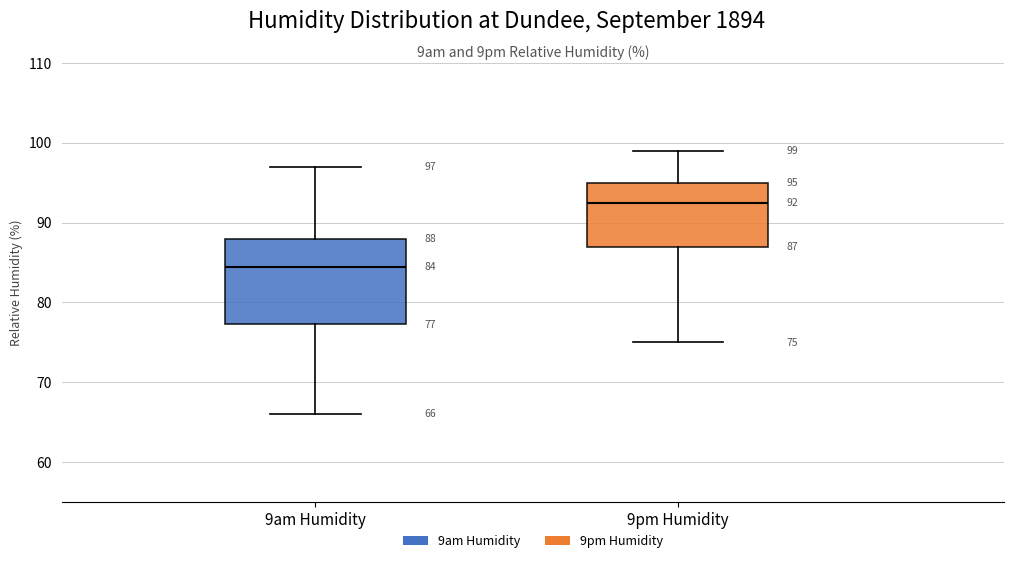

Which box's median line is the highest?

9pm Humidity